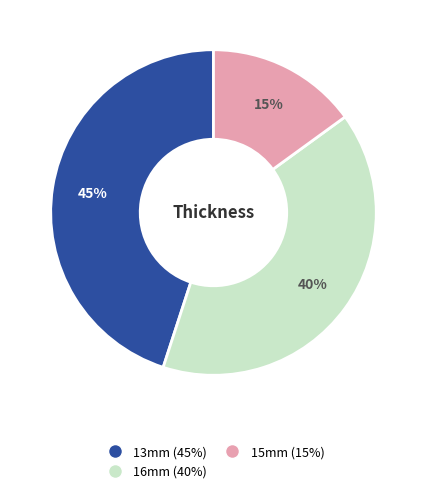

What is the ratio of the value at 16mm to the value at 13mm?

0.9